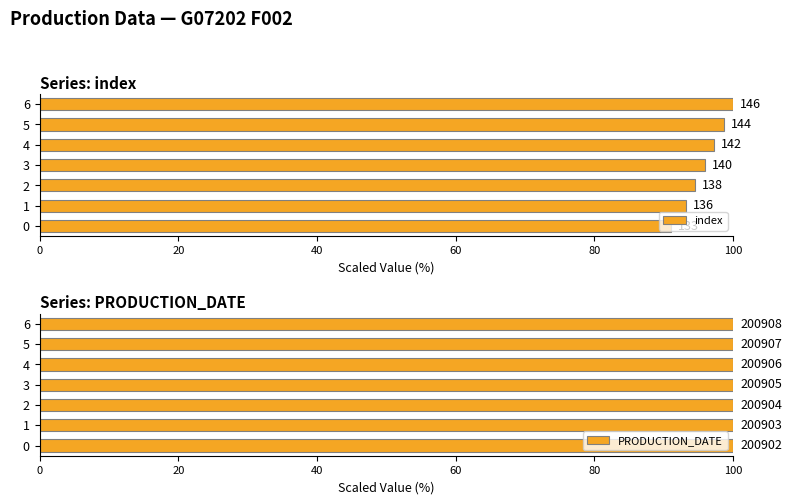

How many data points does each series have?

7